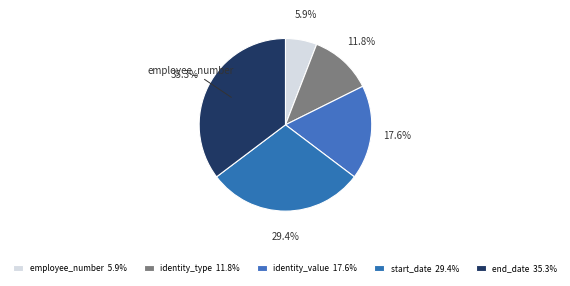

Count the number of slices in the pie.

5